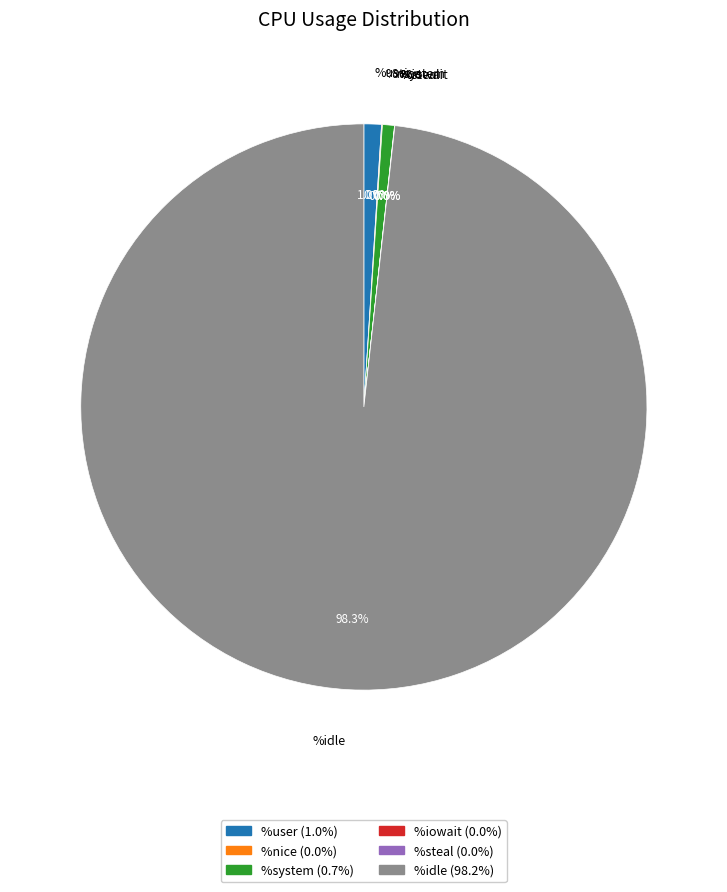

What portion of the pie excludes %user?

99.0%